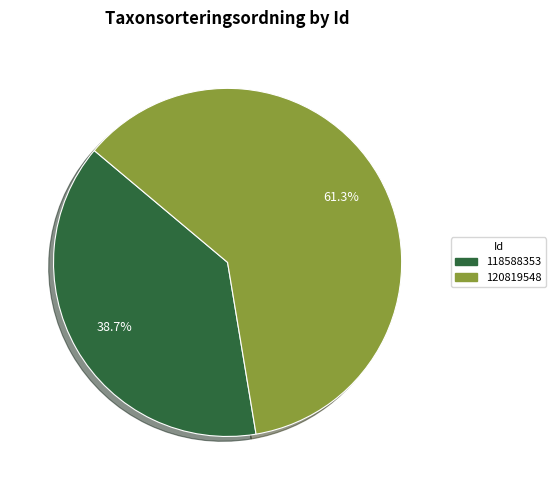

Rank the categories by value from lowest to highest.

118588353, 120819548